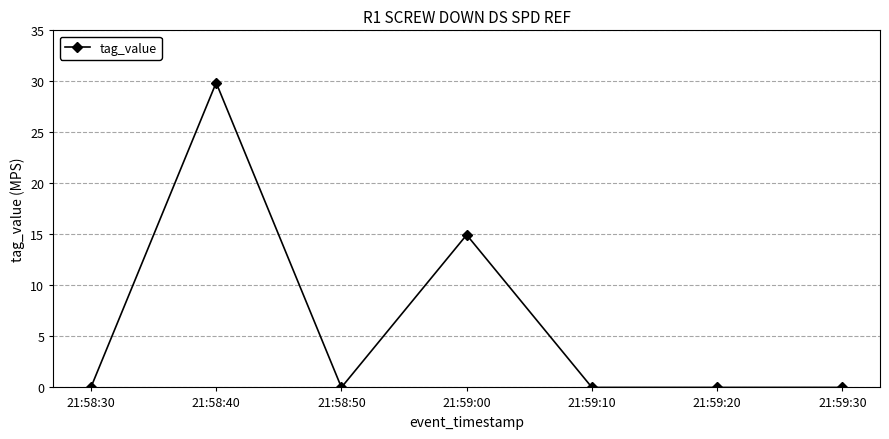

What is the maximum value shown in the chart?

29.9